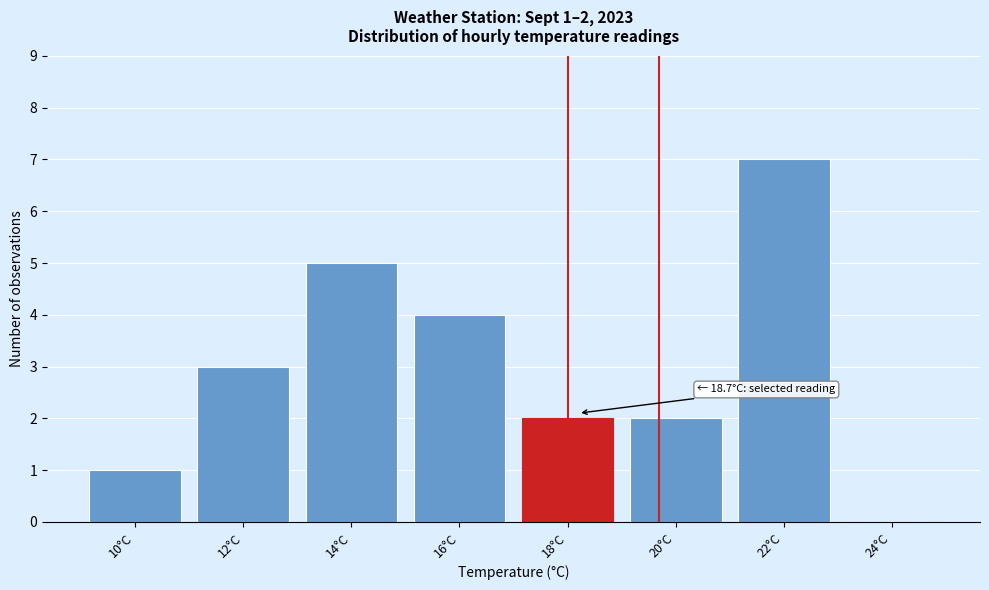

Reading left to right, transcribe all the data shown in this chart.

10°C=1	12°C=3	14°C=5	16°C=4	18°C=2	20°C=2	22°C=7	24°C=0